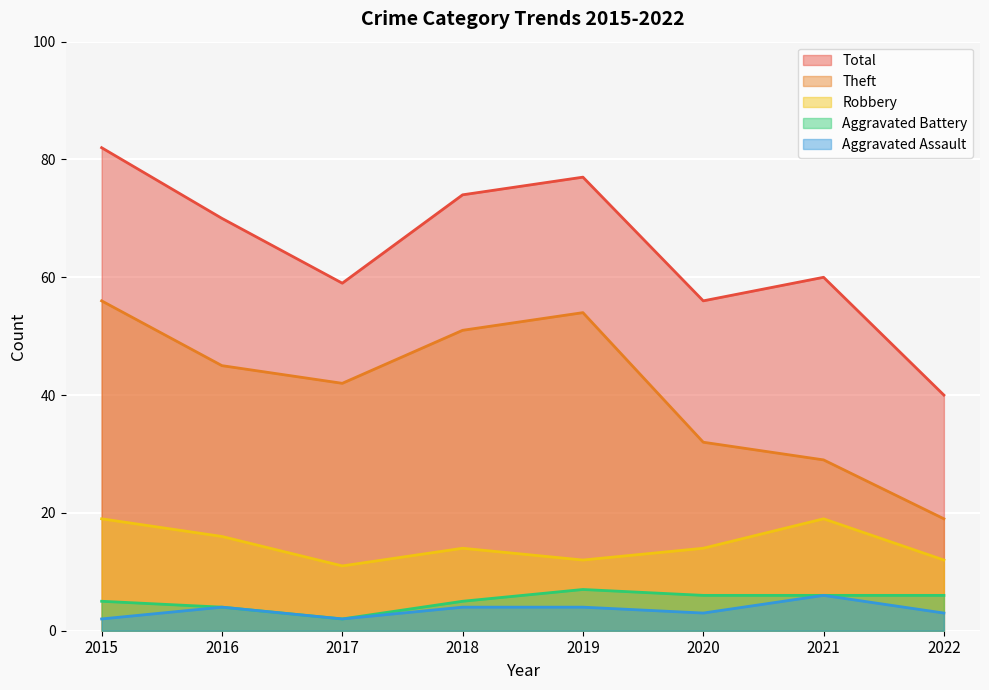

Where is Theft nearest to the value 37?

2017